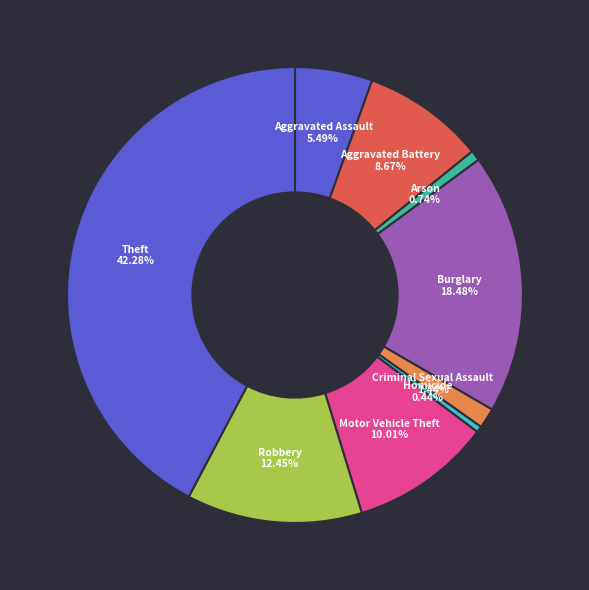

How many slices are in this pie chart?

9